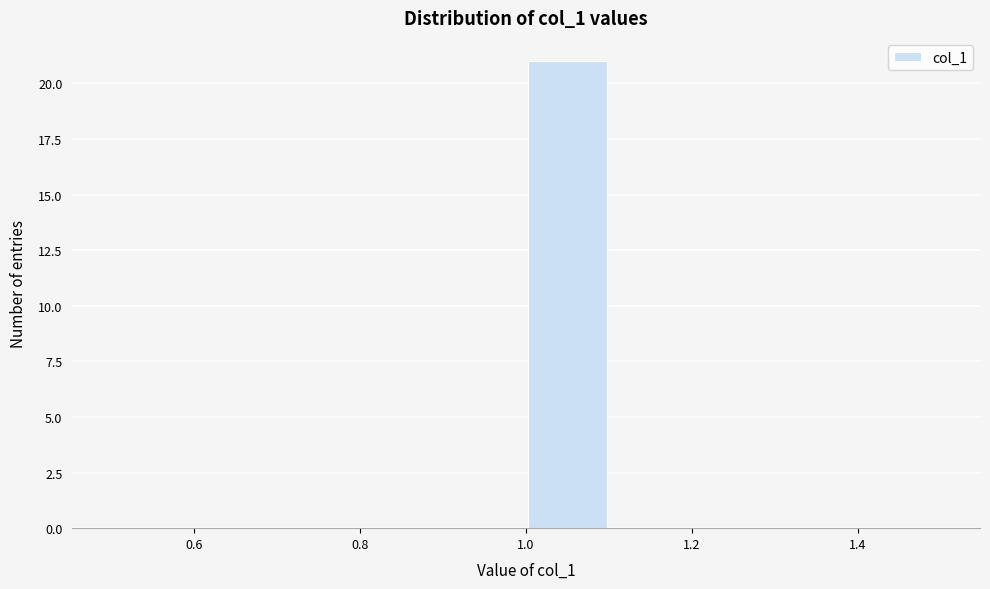

What is the height of the bar covering 1.0 to 1.1 on the x-axis? The values are not printed on the chart, so give them approximately, as read against the axis.

21